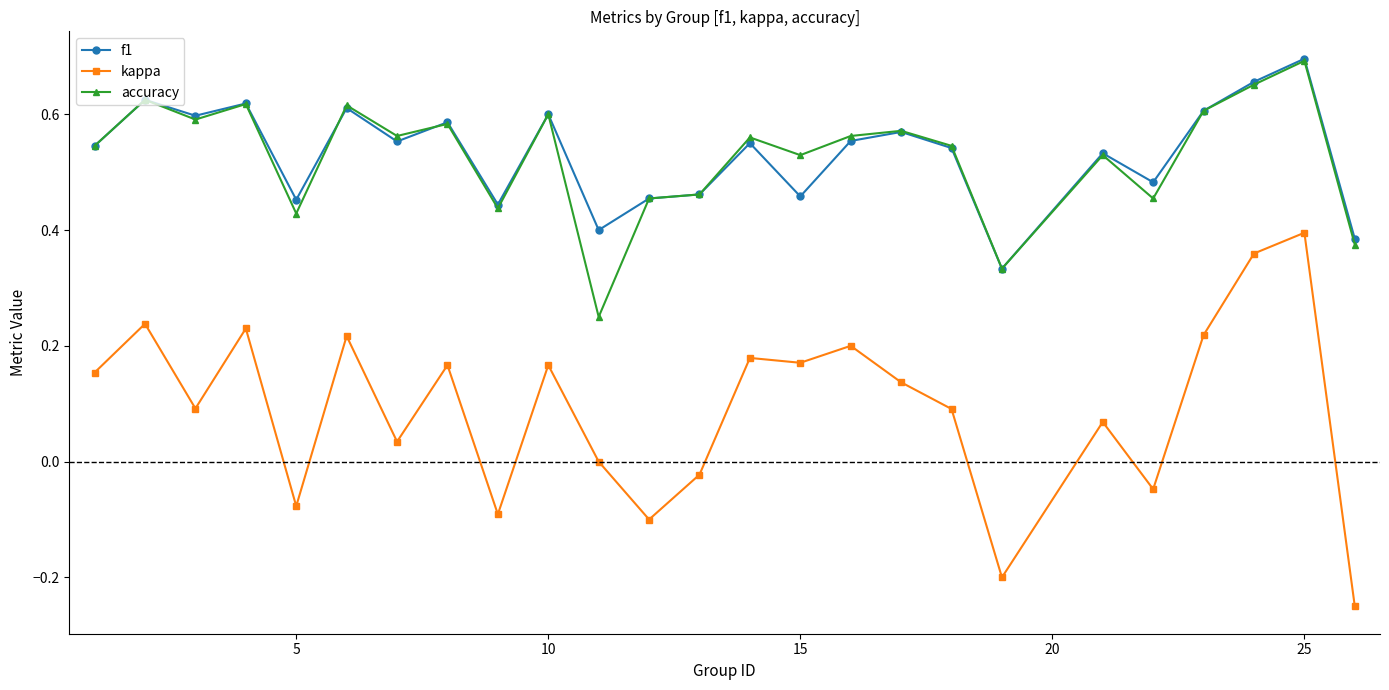

True or false: kappa and f1 cross at least once.

False